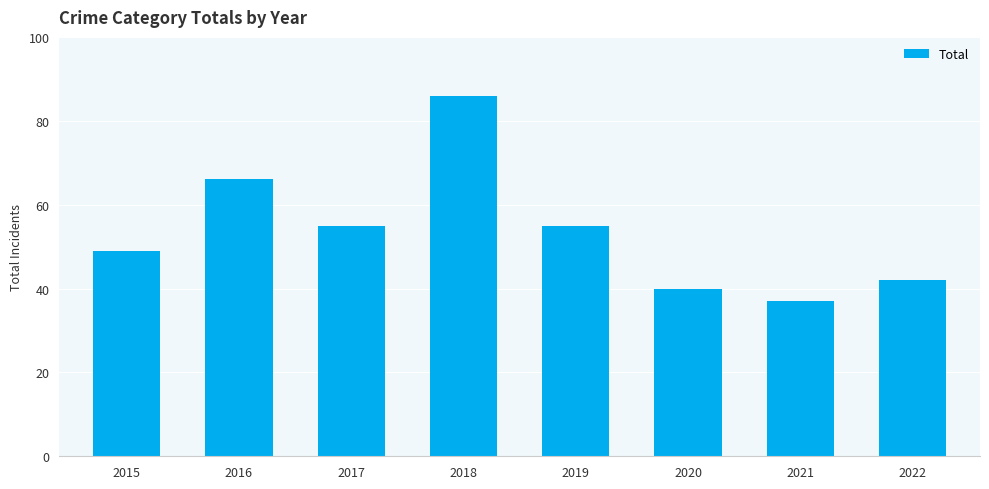

What is the ratio of the value at 2018 to the value at 2015?

1.8